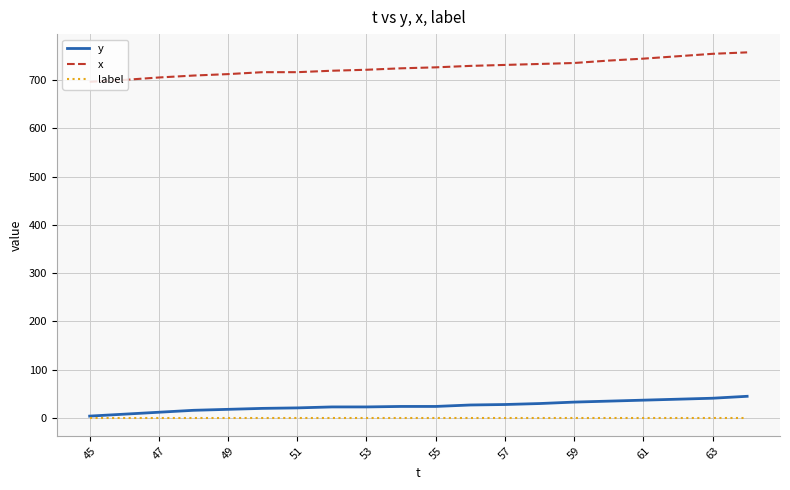

True or false: y and x intersect in this chart.

False